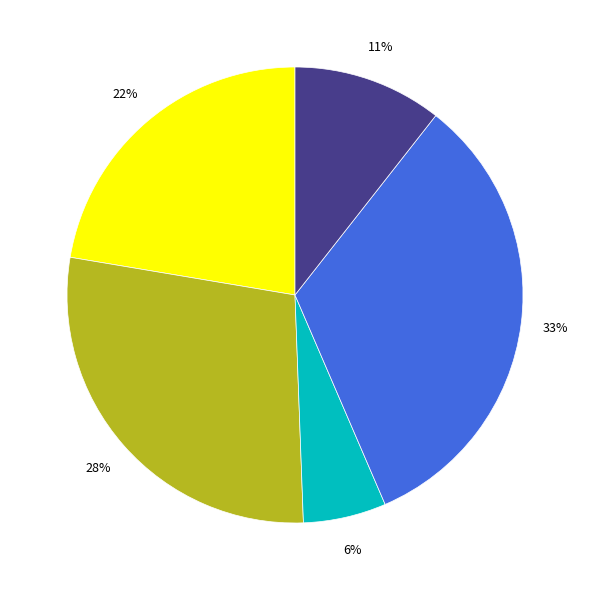

To the nearest percent, what is the average slice percentage?

20%